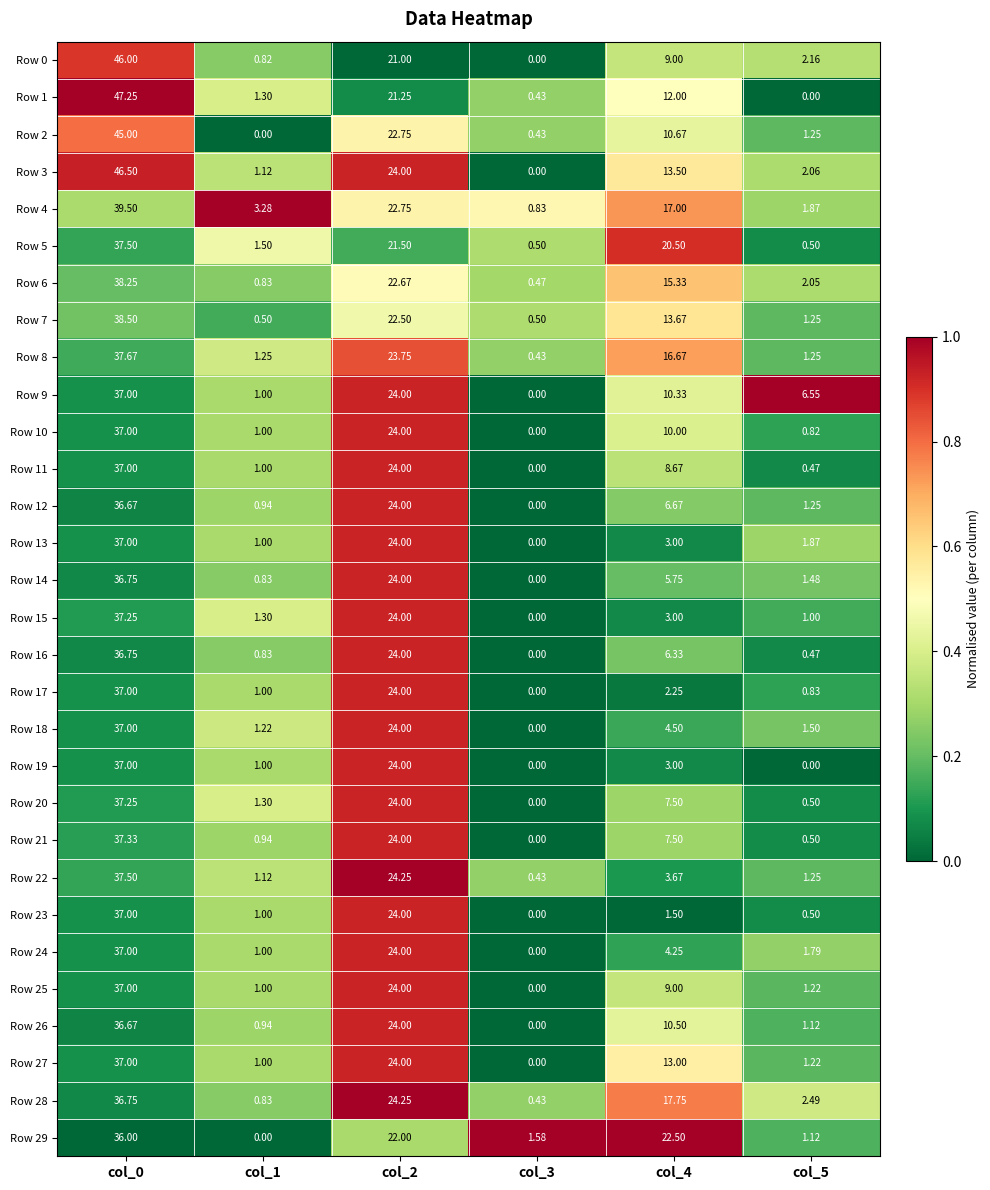

Is the value of Row 20 at col_4 greater than the value of Row 23 at col_3?

Yes